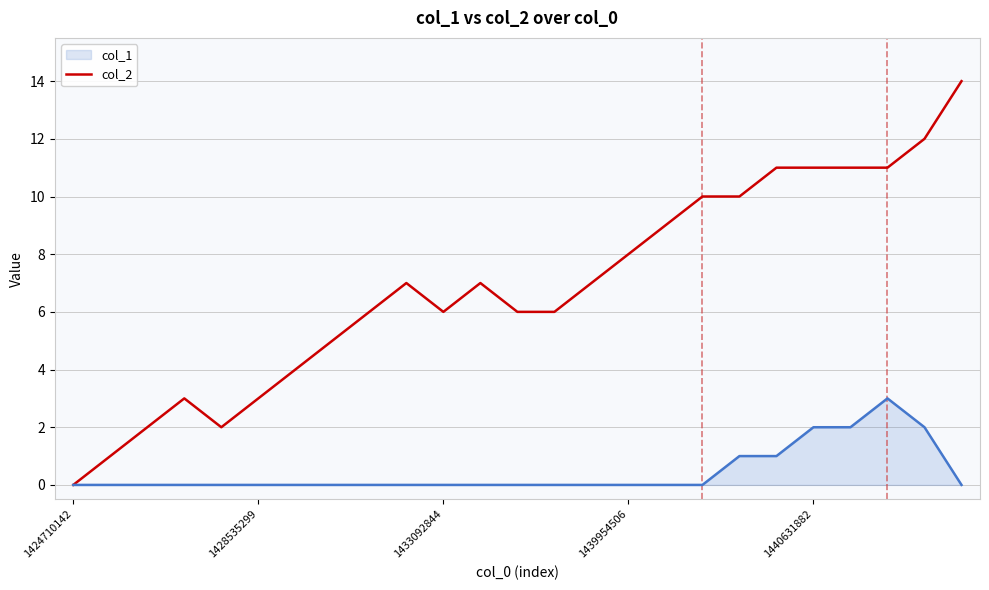

Does the chart display data point markers on the line(s)?

No